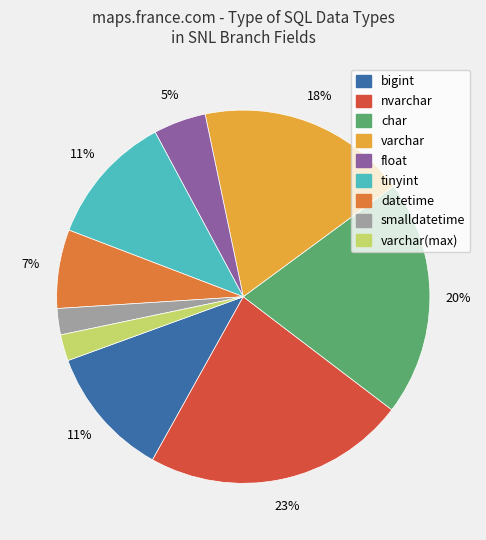

Is there a majority slice in this chart?

No